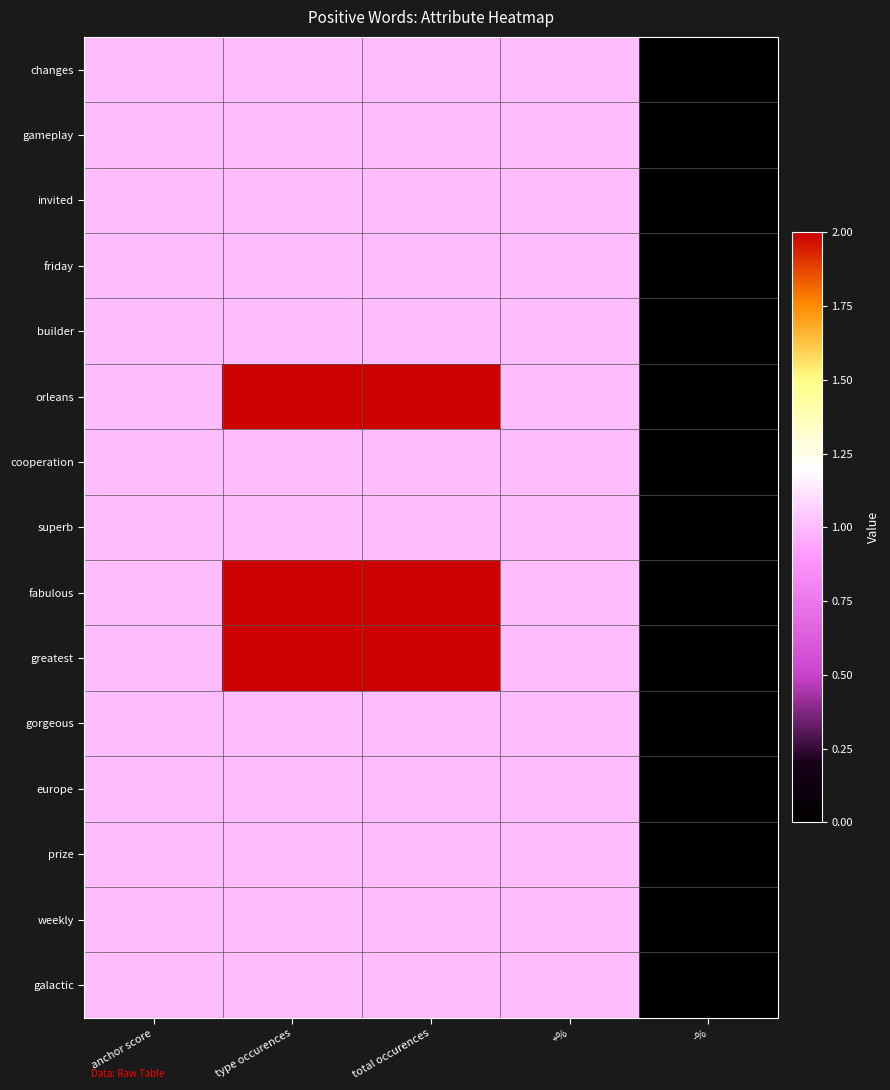

At how many categories does at least one series exceed 1?

2